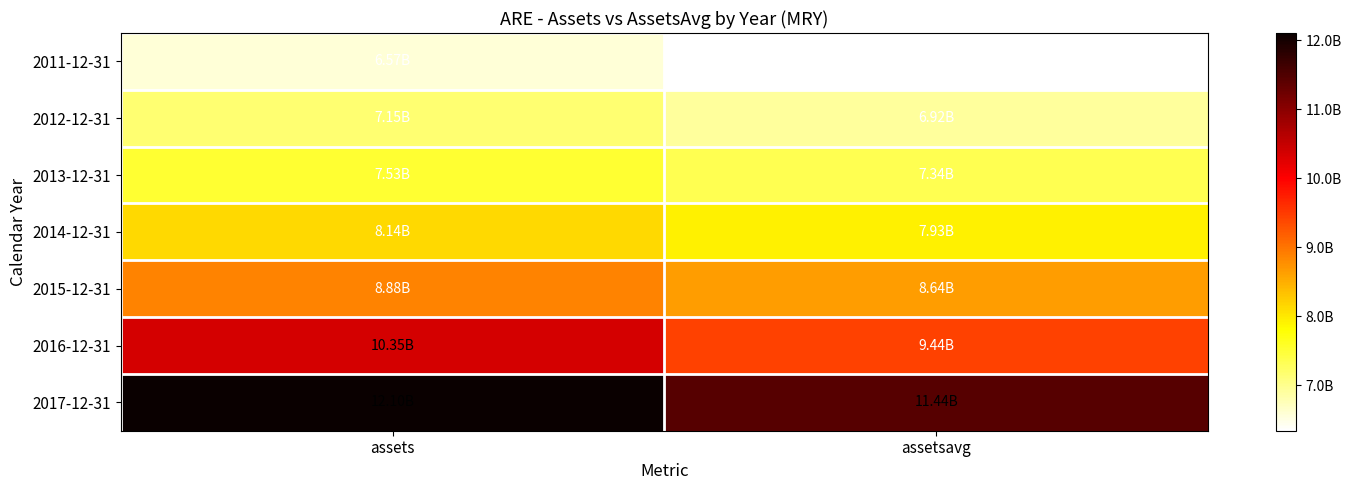

At assets, list the series in order from largest to smallest.

2017-12-31, 2016-12-31, 2015-12-31, 2014-12-31, 2013-12-31, 2012-12-31, 2011-12-31